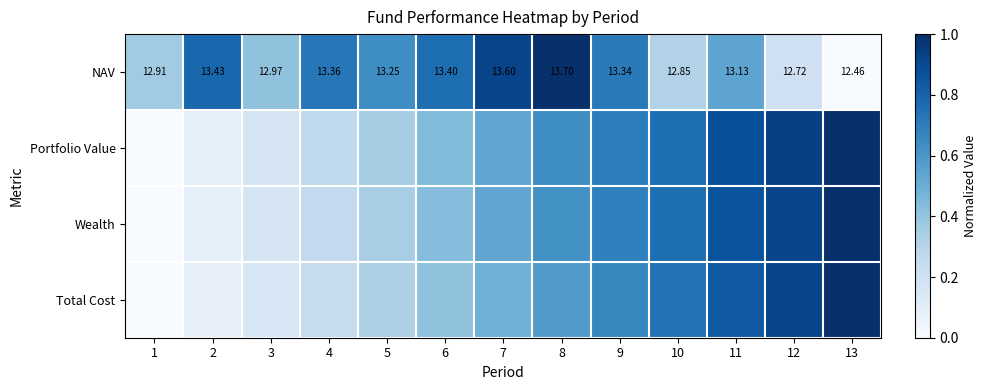

Which has a higher value, 2 or 7?

7